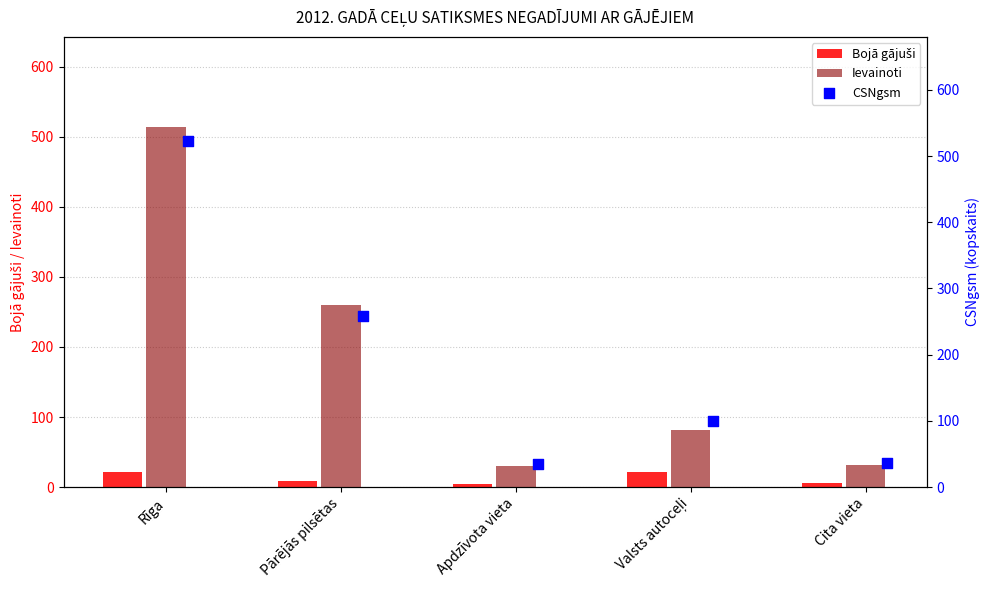

Which series has the largest Y range (max minus min)?

CSNgsm